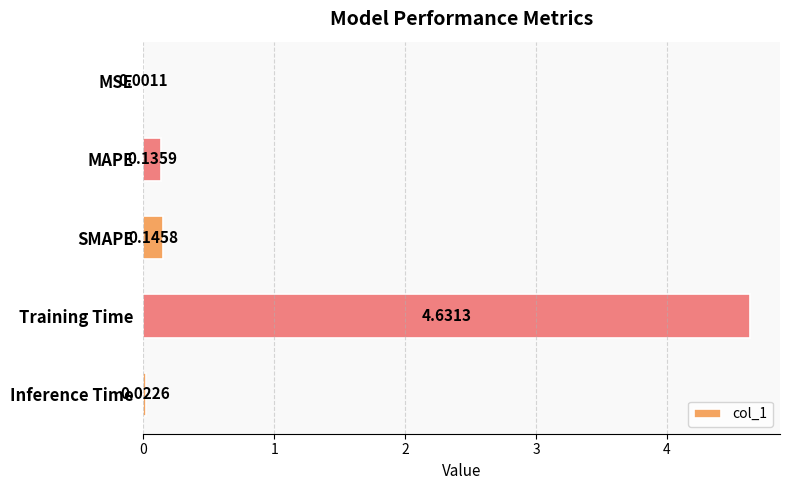

Between MAPE and MSE, which is larger?

MAPE